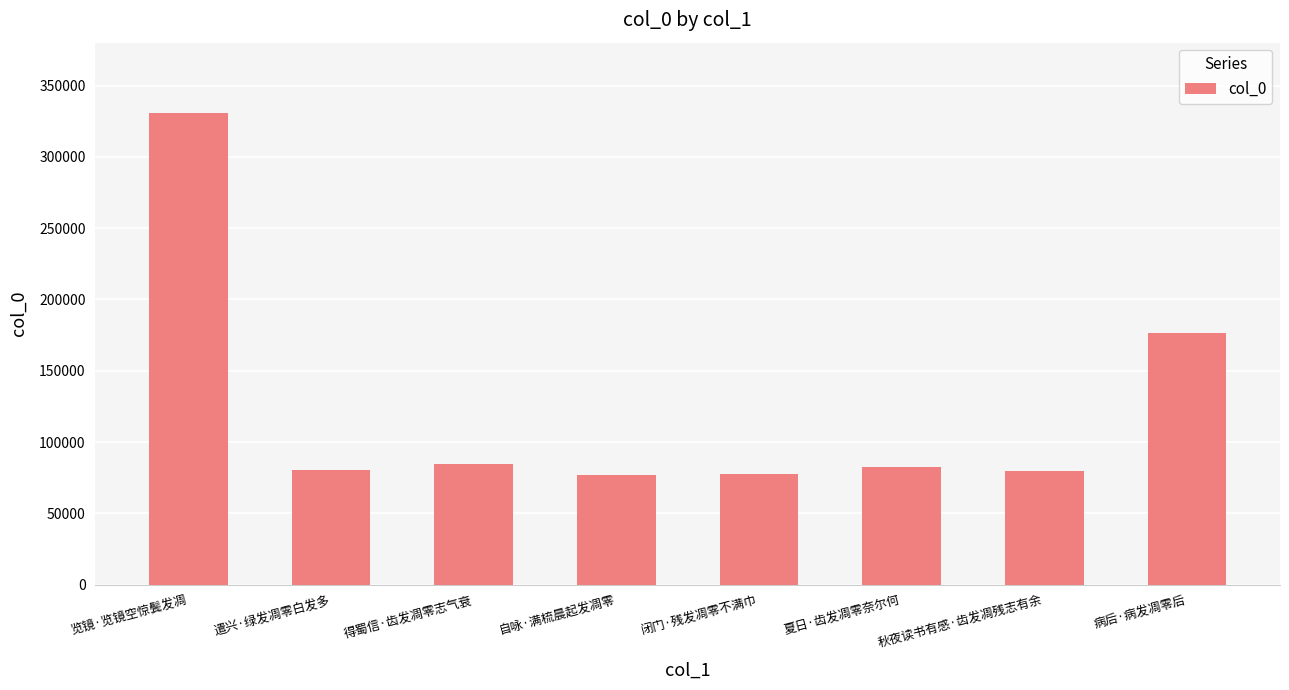

What is the change in value from 闭门·残发凋零不满巾 to 病后·病发凋零后?

+99037